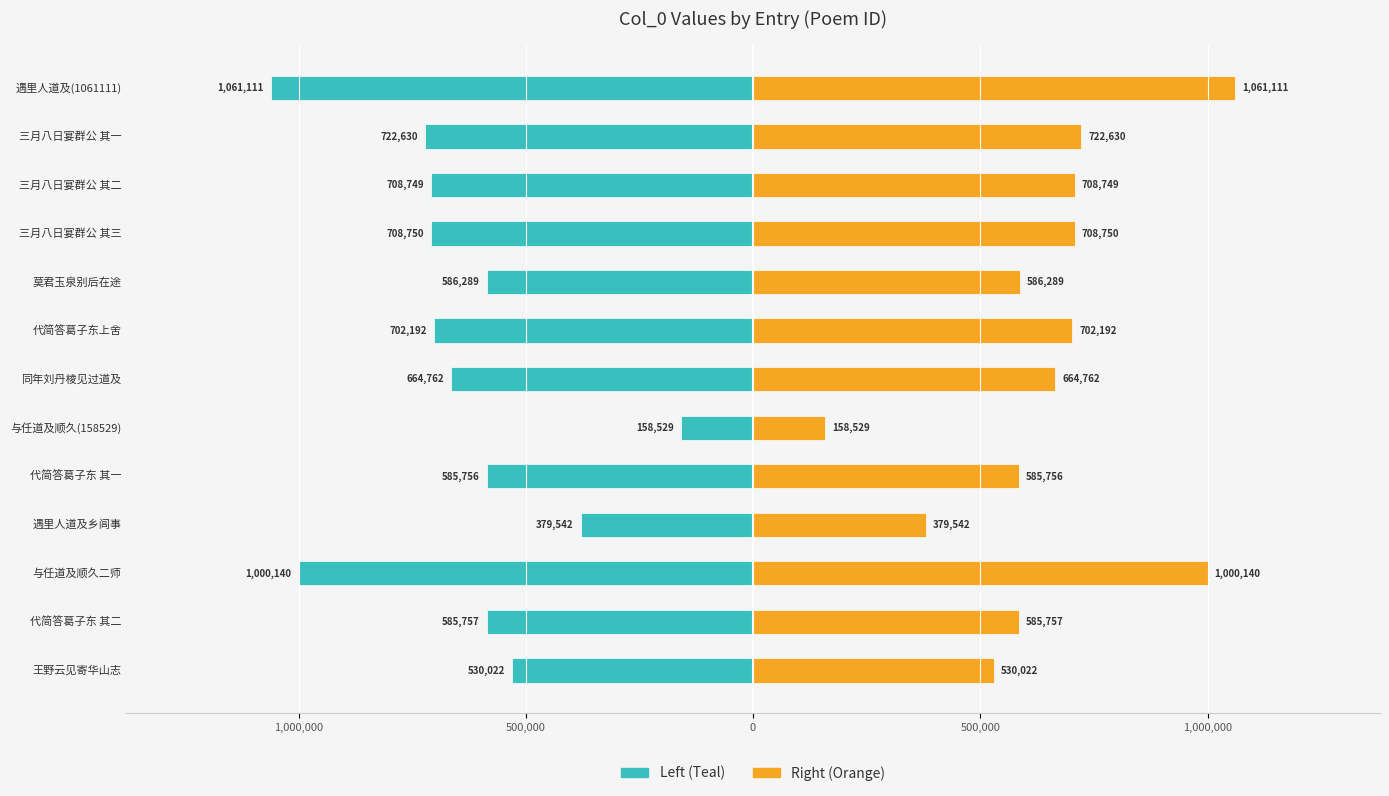

Which series has the largest range (max minus min)?

Left Series (Teal)